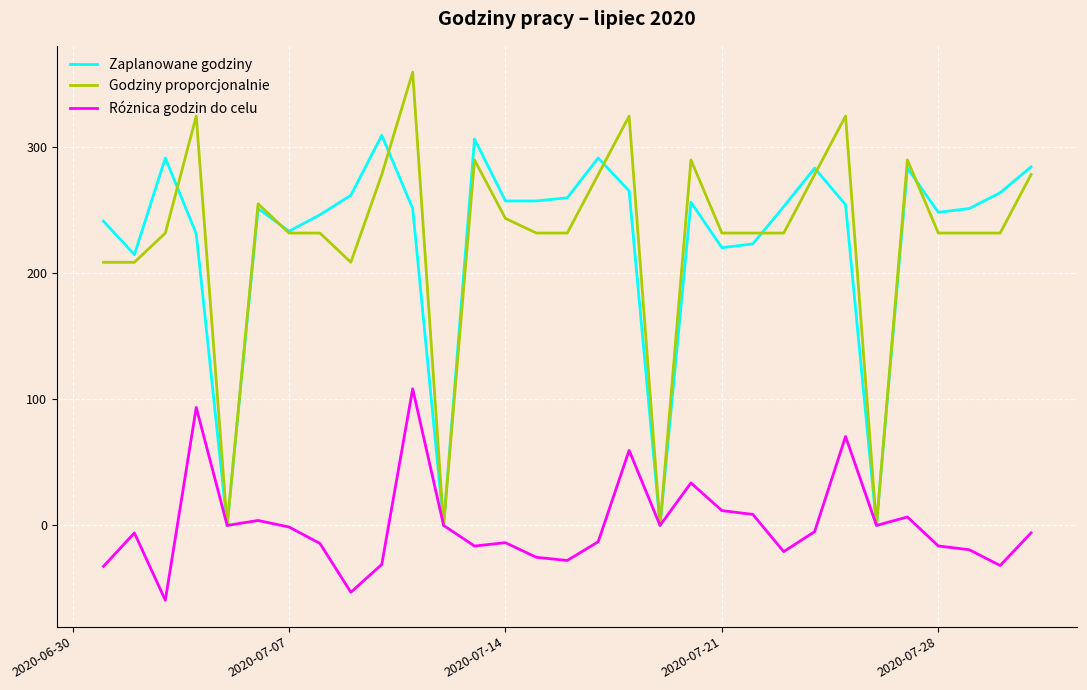

What is the maximum value for Godziny proporcjonalnie?

359.0